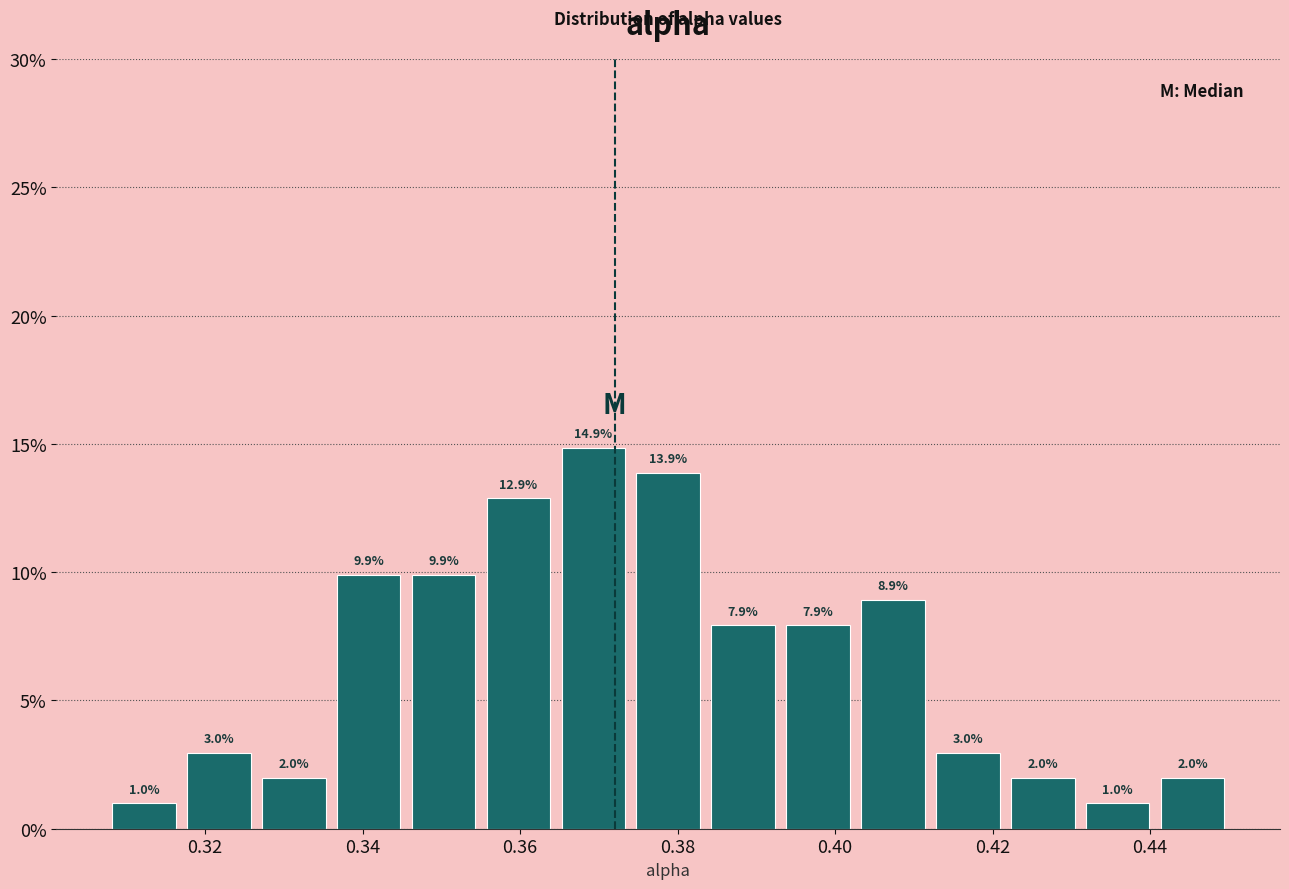

How tall is the bar that spans 0.364 to 0.374 on the x-axis? The bar edges are not printed on the chart, so give them approximately, as read against the axis.

14.9